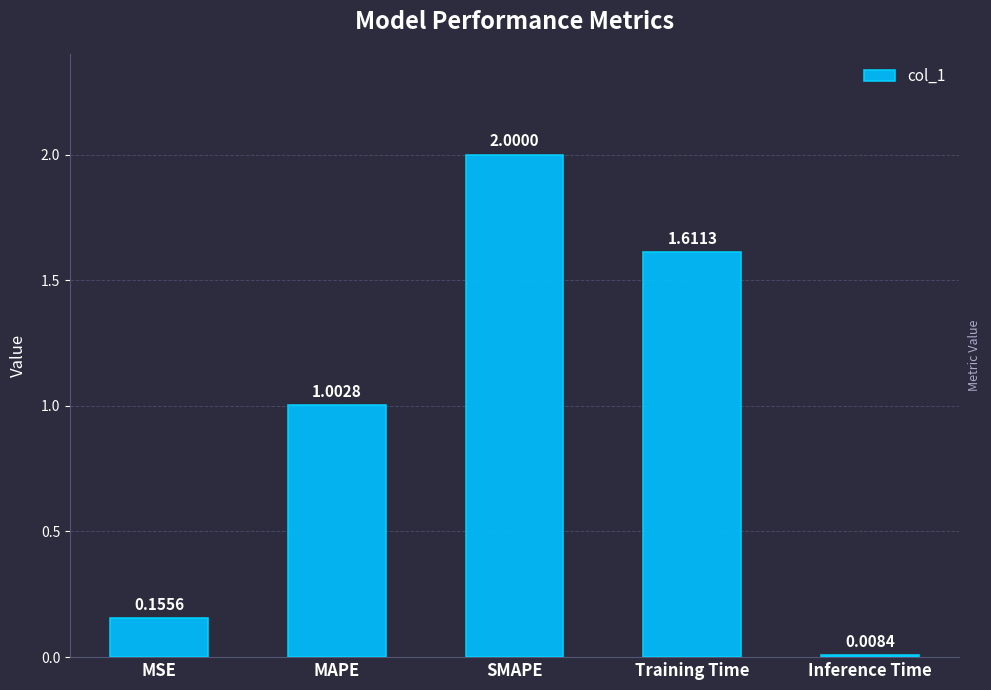

Between MAPE and Training Time, which is larger?

Training Time